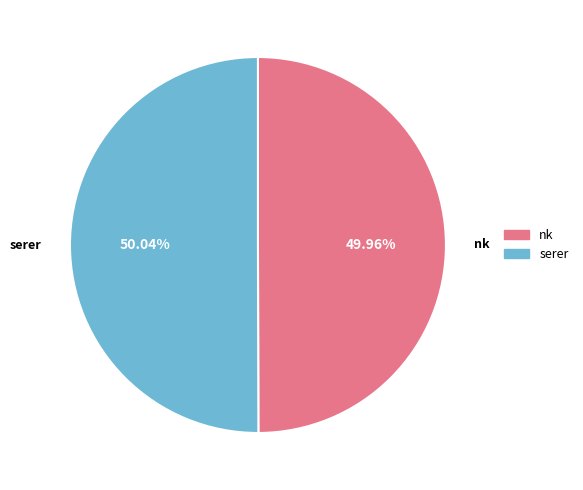

Does any single category account for the majority?

Yes